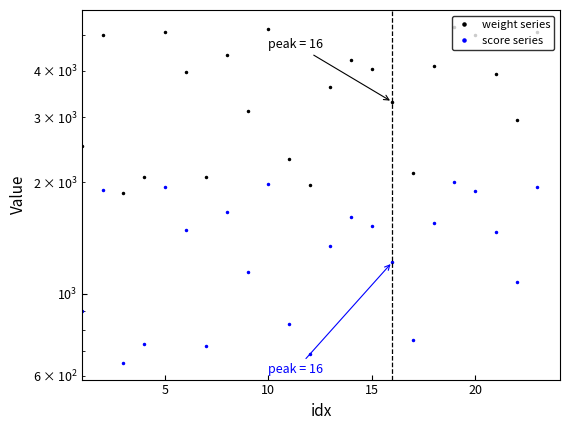

How many lines are shown in the chart?

2